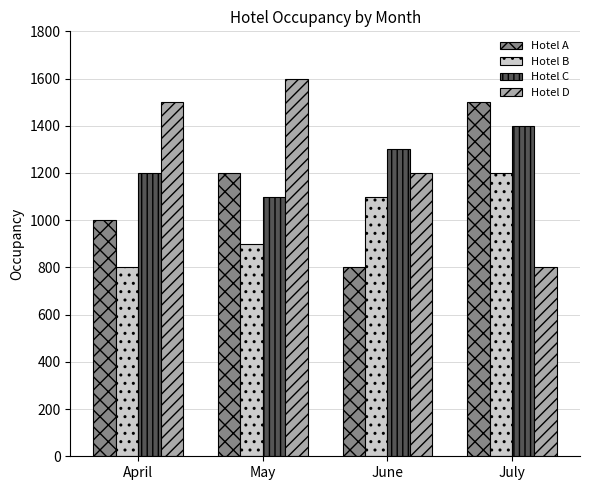

How many values in the Hotel A series are below 1200?

2